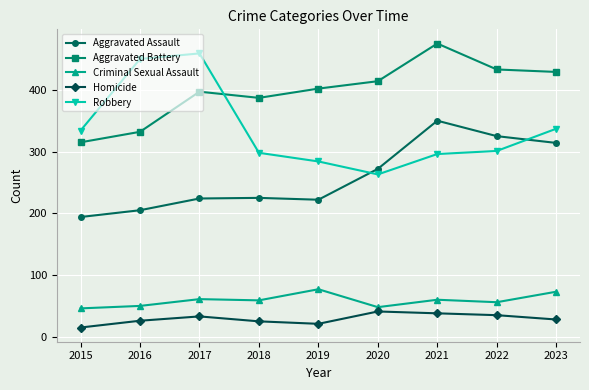

What is the spread (max minus min) of values at 2022?

398